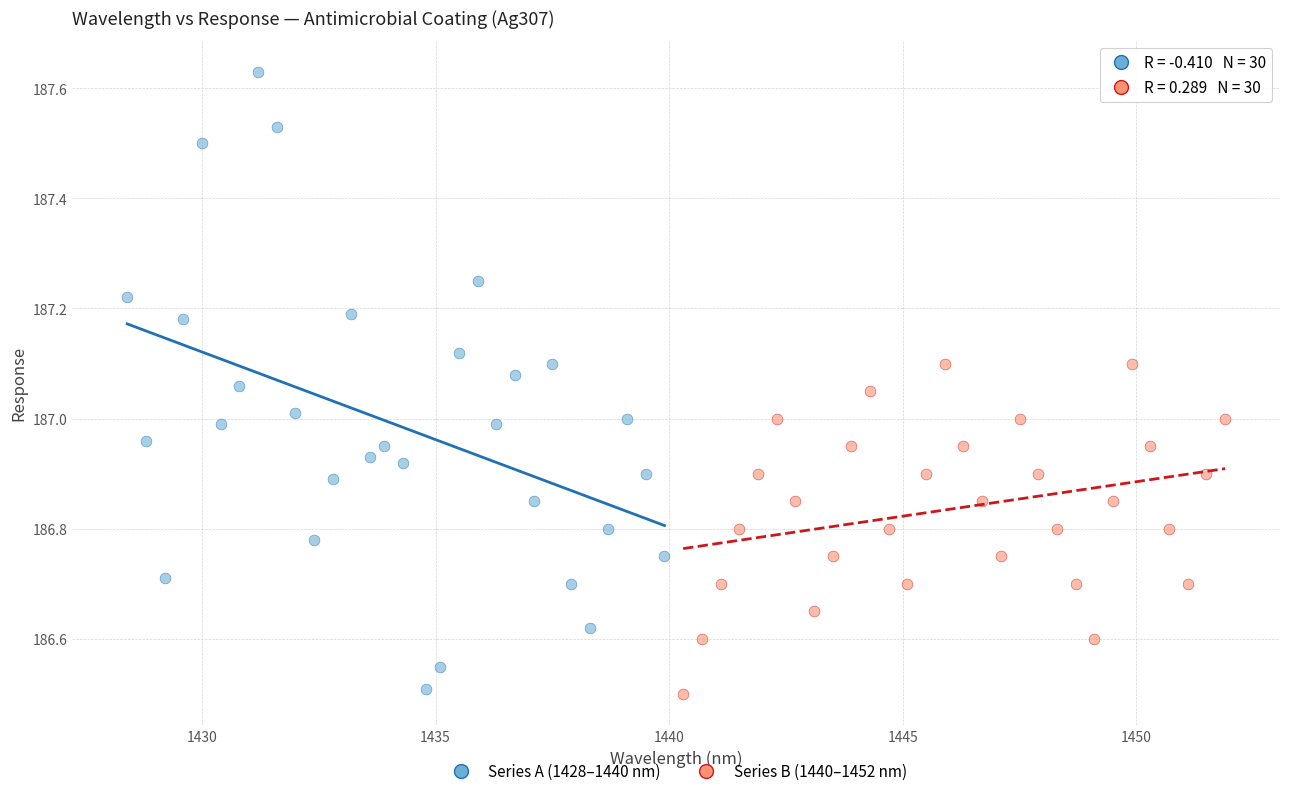

Which series reaches the minimum Y coordinate?

Series B (1440–1452 nm)